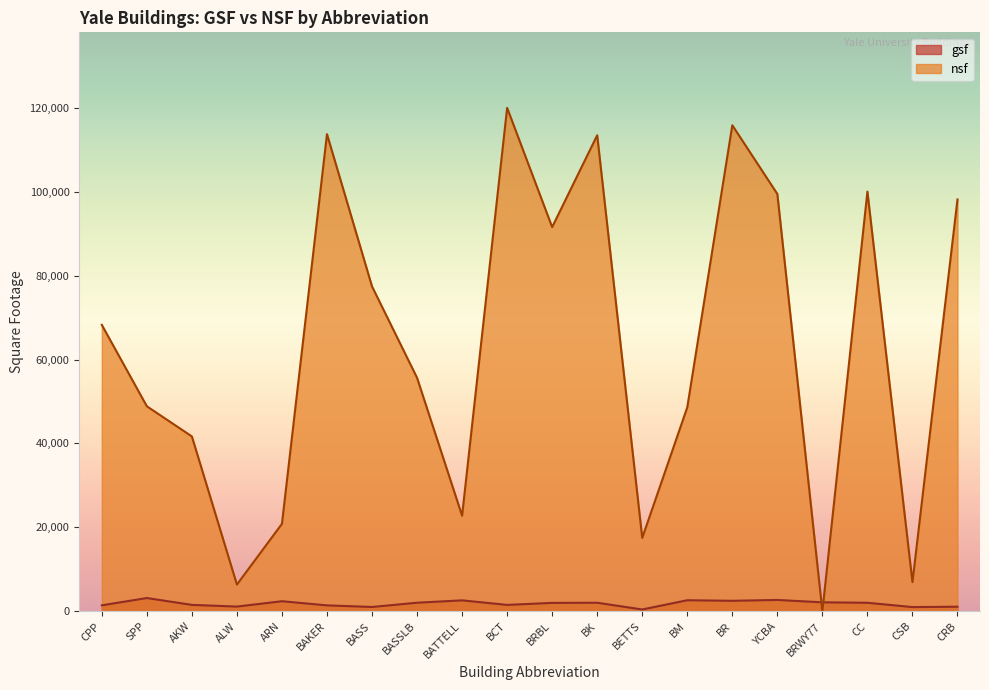

Reading left to right, what are all the values shown in this chart?

gsf: 1425	3160	1530	1125	2403	1413	1030	2045	2610	1525	2005	2040	435	2635	2505	2705	2140	2035	1006	1093
nsf: 68267	48865	41679	6369	20850	113722	77425	55650	22782	119984	91565	113453	17489	48607	115837	99460	0	100019	6954	98155